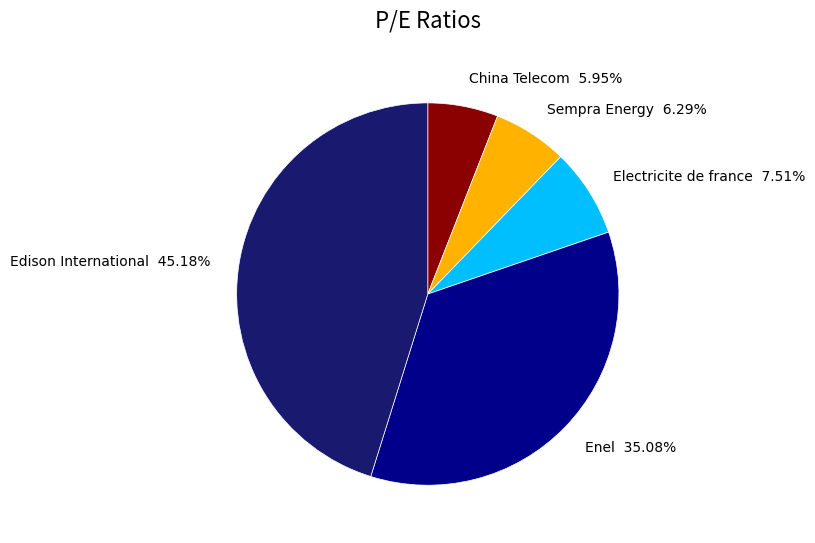

True or false: Edison International accounts for 58% of the total.

False